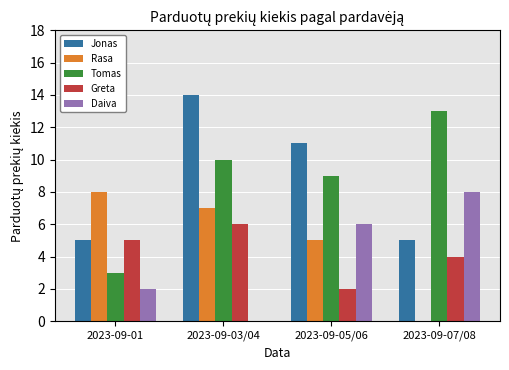

How many values in Rasa are above zero?

3